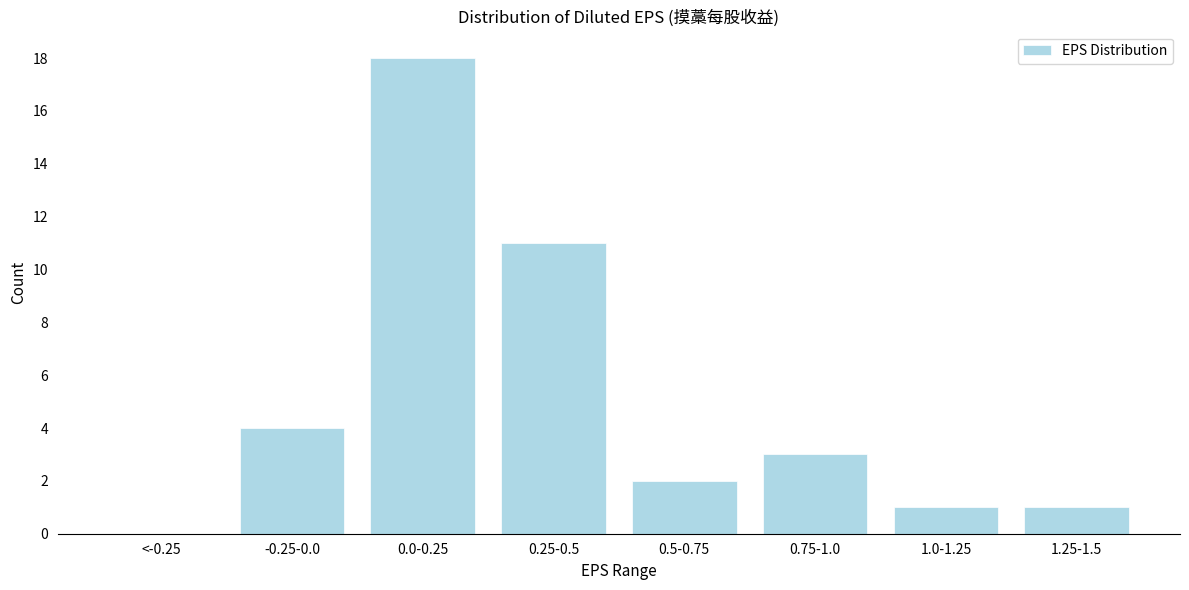

Reading left to right, transcribe all the data shown in this chart.

<-0.25=0	-0.25-0.0=4	0.0-0.25=18	0.25-0.5=11	0.5-0.75=2	0.75-1.0=3	1.0-1.25=1	1.25-1.5=1